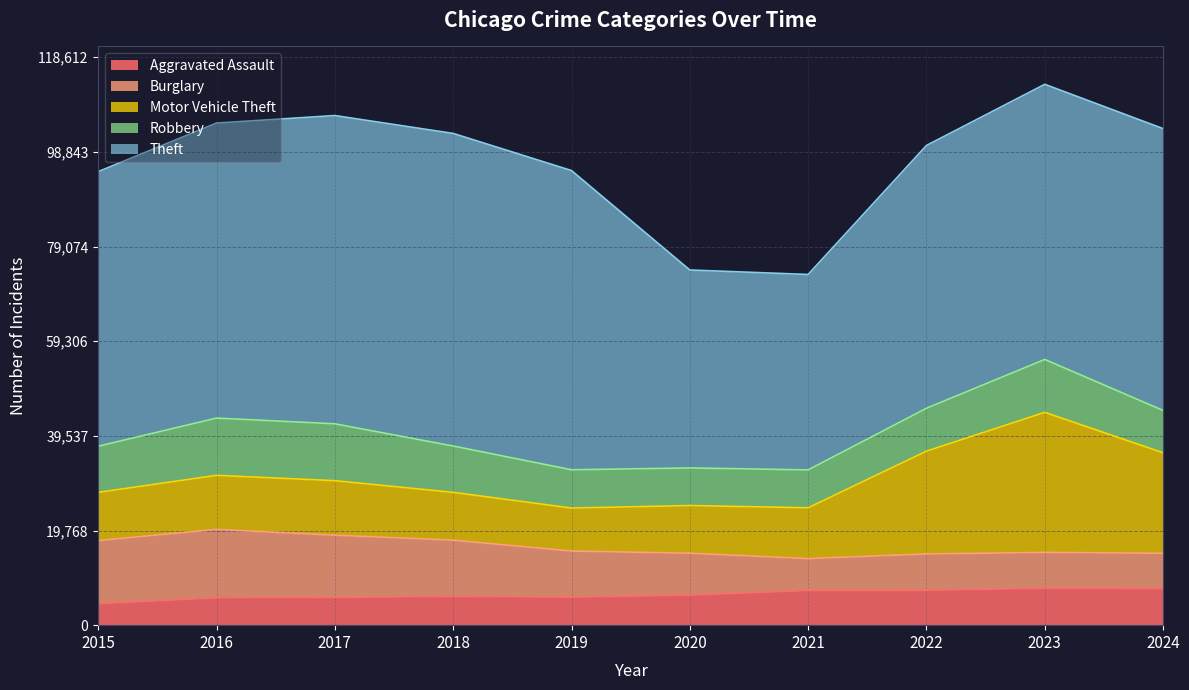

Reading left to right, list all the values displayed in this chart.

Aggravated Assault: 4480	5713	5793	6002	5841	6265	7242	7280	7712	7671
Burglary: 13184	14289	13001	11747	9638	8758	6662	7593	7481	7341
Motor Vehicle Theft: 10068	11285	11380	9985	8978	9959	10605	21466	29251	20990
Robbery: 9638	11960	11880	9681	7995	7855	7920	8963	11053	8843
Theft: 57352	61623	64386	65290	62497	41343	40819	54889	57467	58861